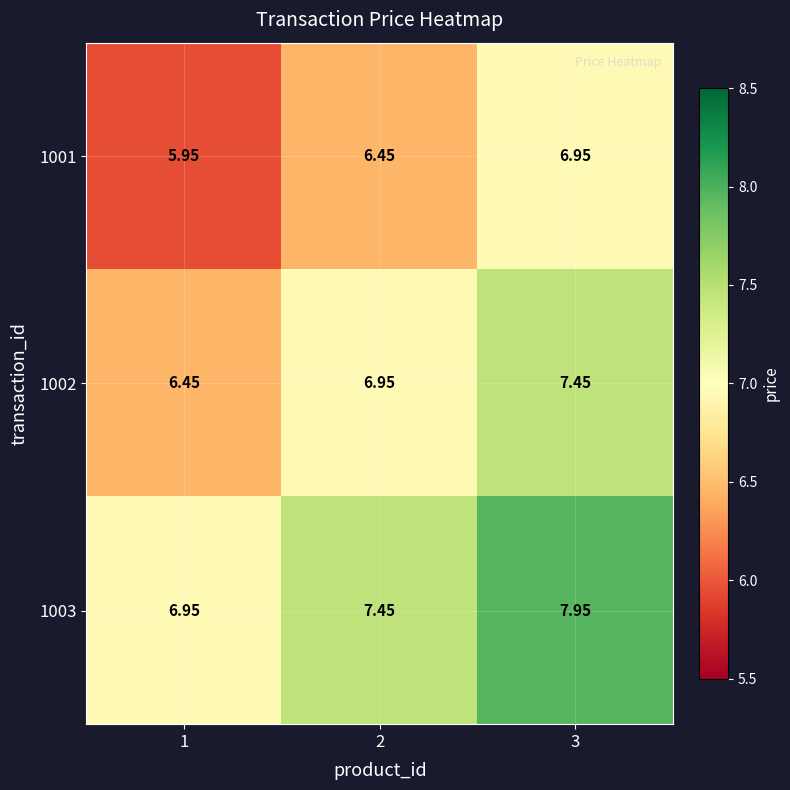

Reading left to right, transcribe all the data shown in this chart.

1001: 1=6.0	2=6.5	3=7.0
1002: 1=6.5	2=7.0	3=7.5
1003: 1=7.0	2=7.5	3=8.0